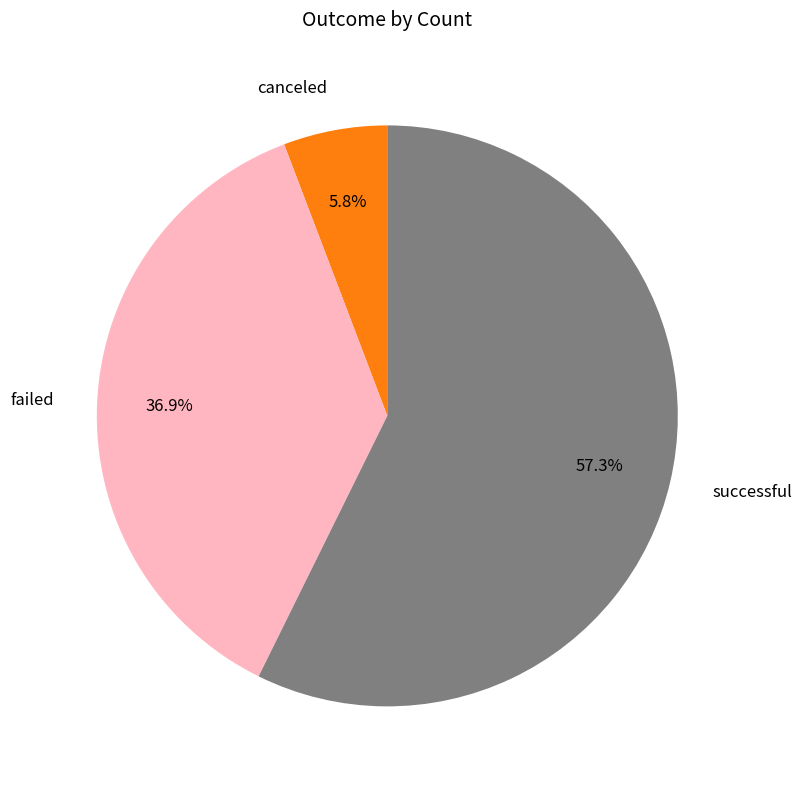

To the nearest percent, what is the difference between the largest and smallest slice percentages?

52%